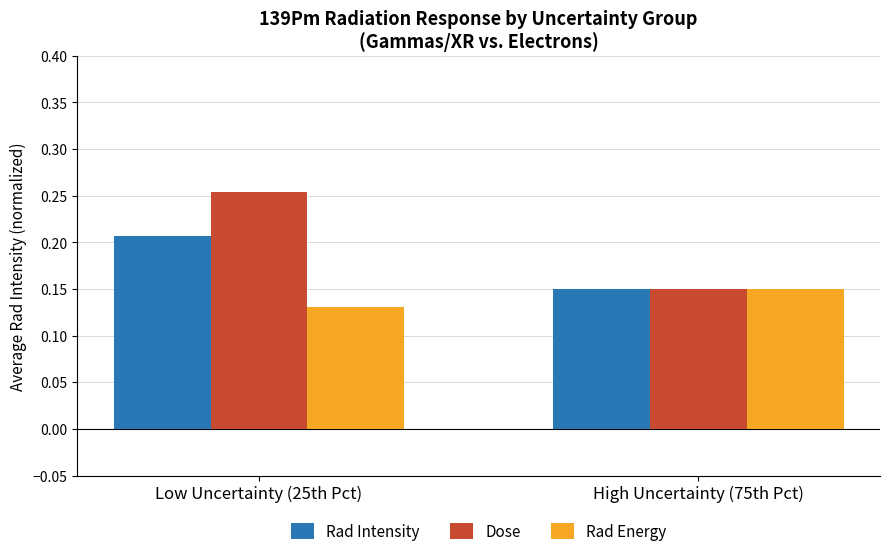

Is the value of Rad Intensity at High Uncertainty (75th Pct) greater than the value of Rad Energy at Low Uncertainty (25th Pct)?

Yes